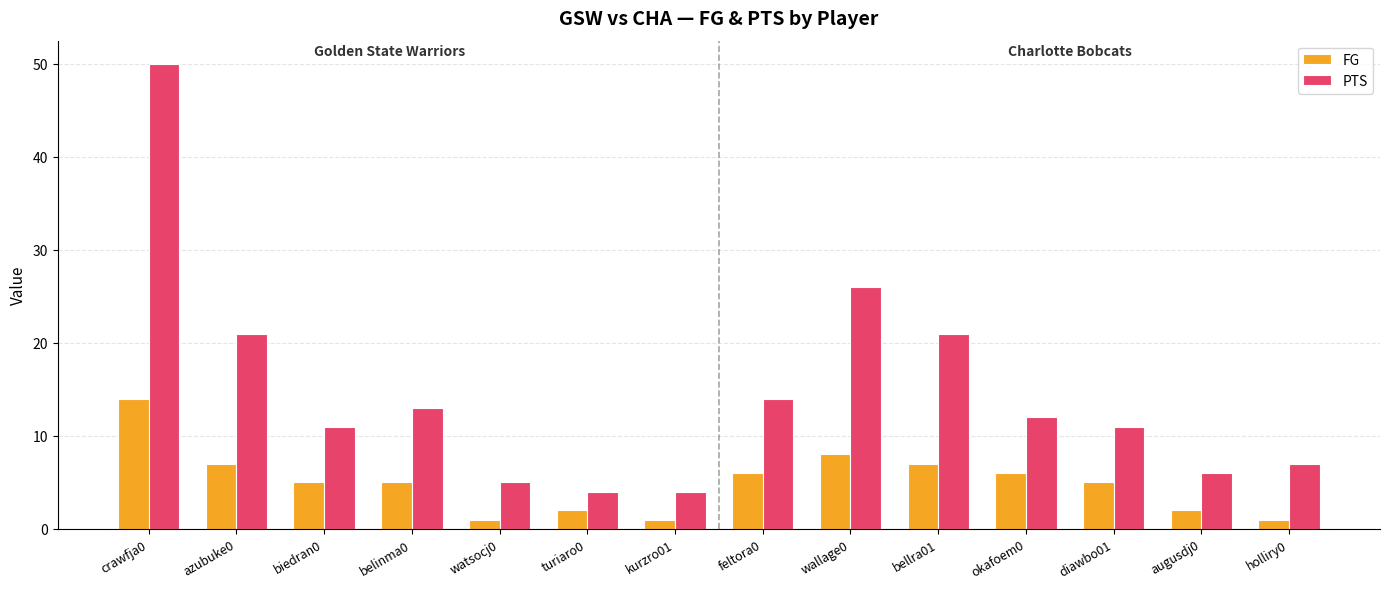

What is the difference between the second highest and second lowest values in the PTS series?

22